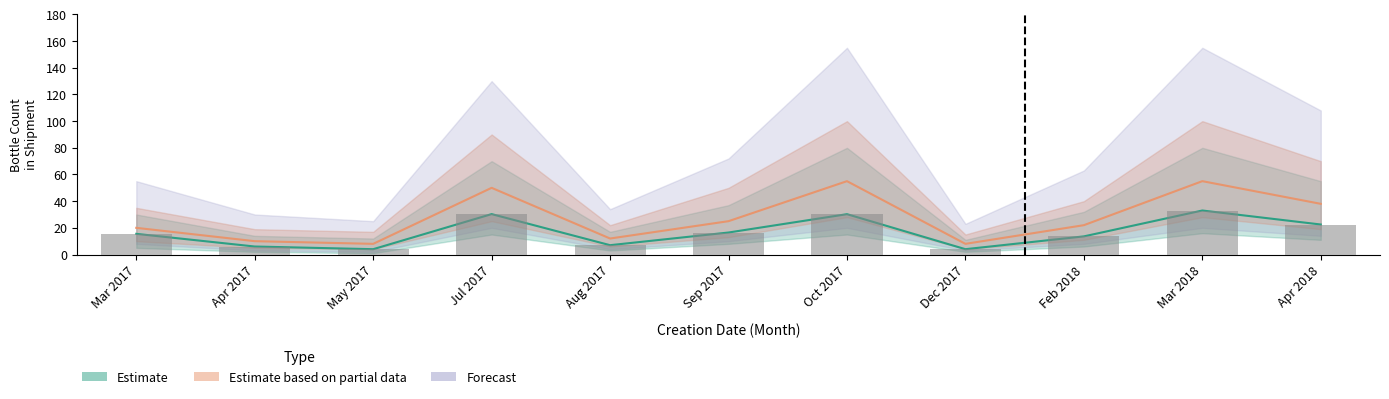

List the labels in order of value, largest first.

Mar 2018, Jul 2017, Oct 2017, Apr 2018, Sep 2017, Mar 2017, Feb 2018, Aug 2017, Apr 2017, May 2017, Dec 2017